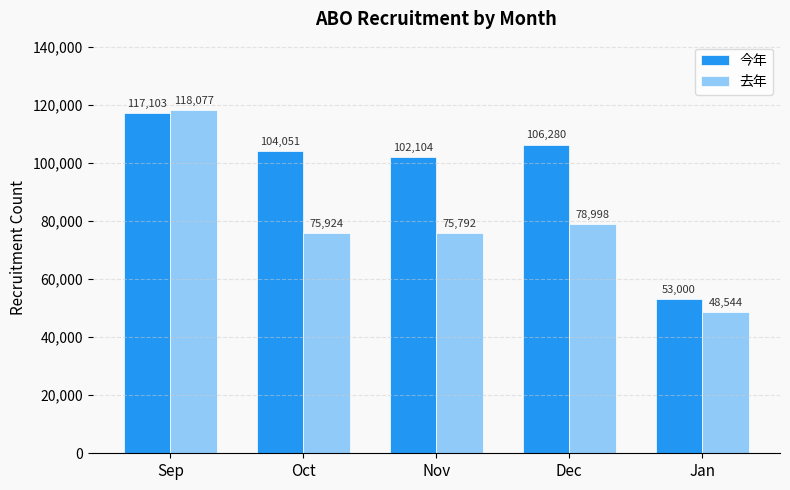

Read the 去年 value at Sep, to the nearest 50.

118100